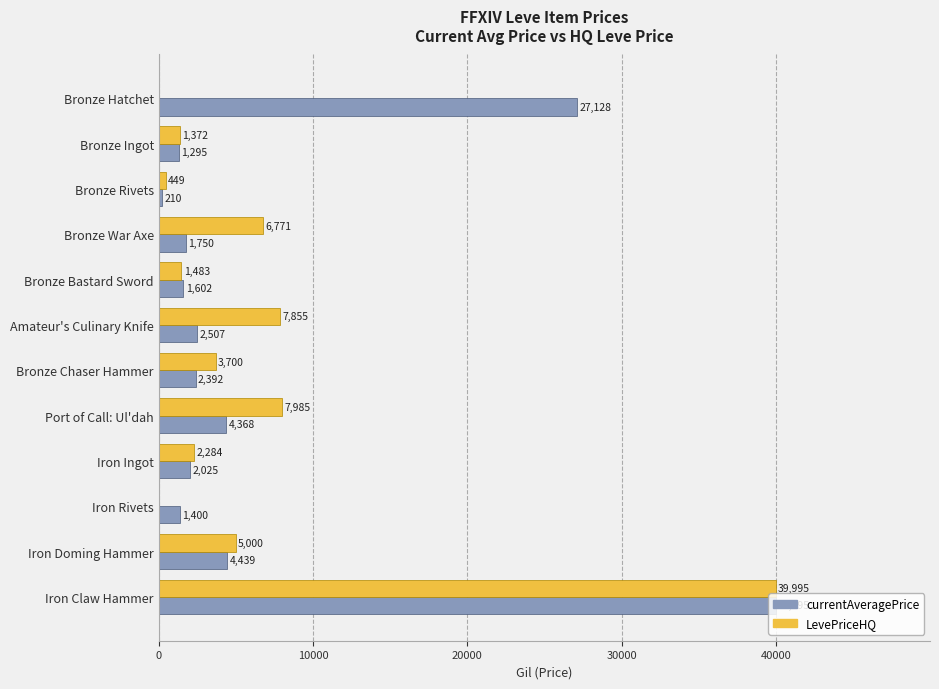

What is the highest value of the LevePriceHQ series?

39995.0